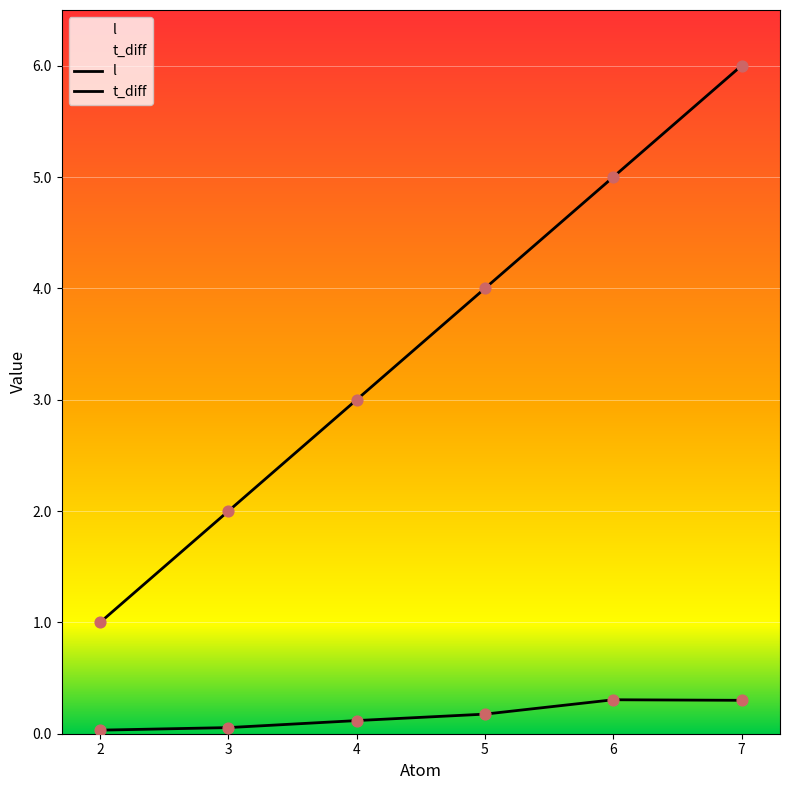

At which category is the sum across all series the highest?

7